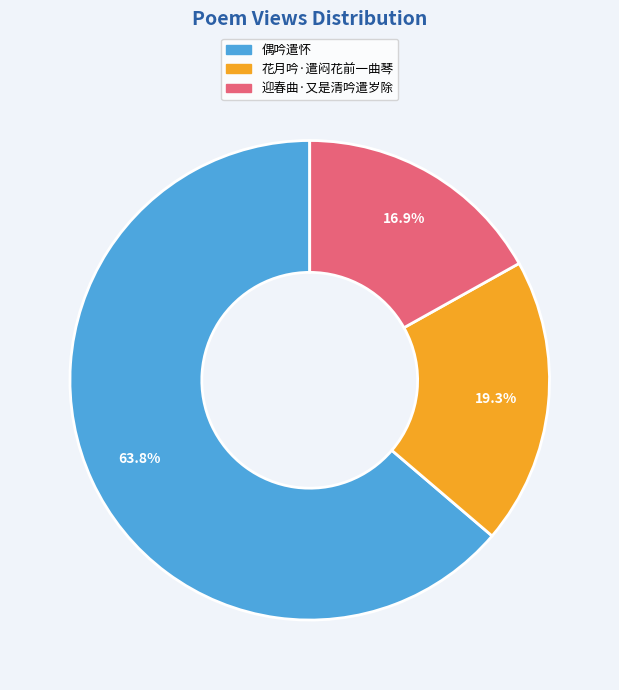

Which has a higher value, 花月吟·遣闷花前一曲琴 or 迎春曲·又是清吟遣岁除?

花月吟·遣闷花前一曲琴